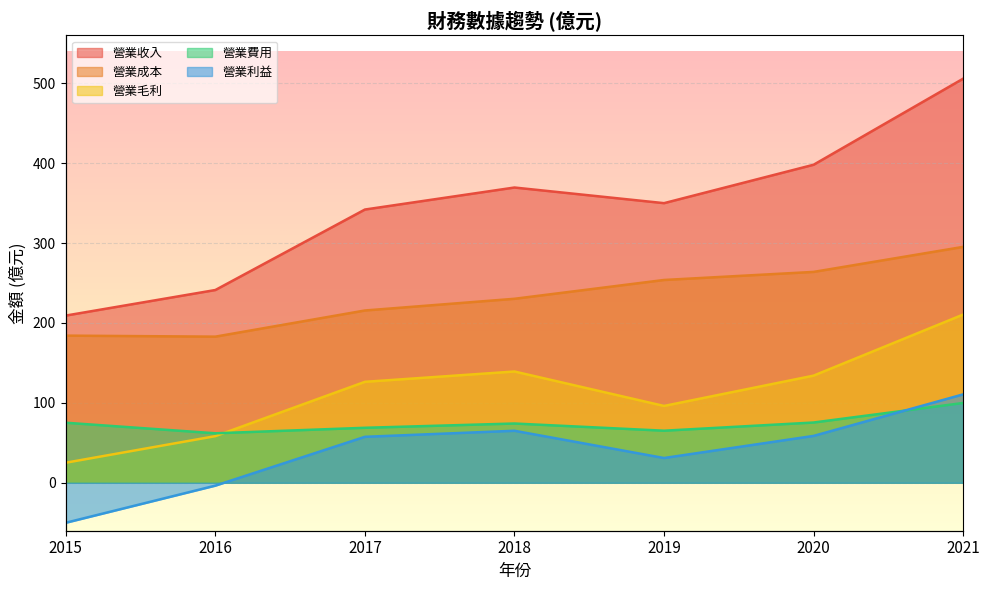

Where is the first local maximum for 營業利益?

2018